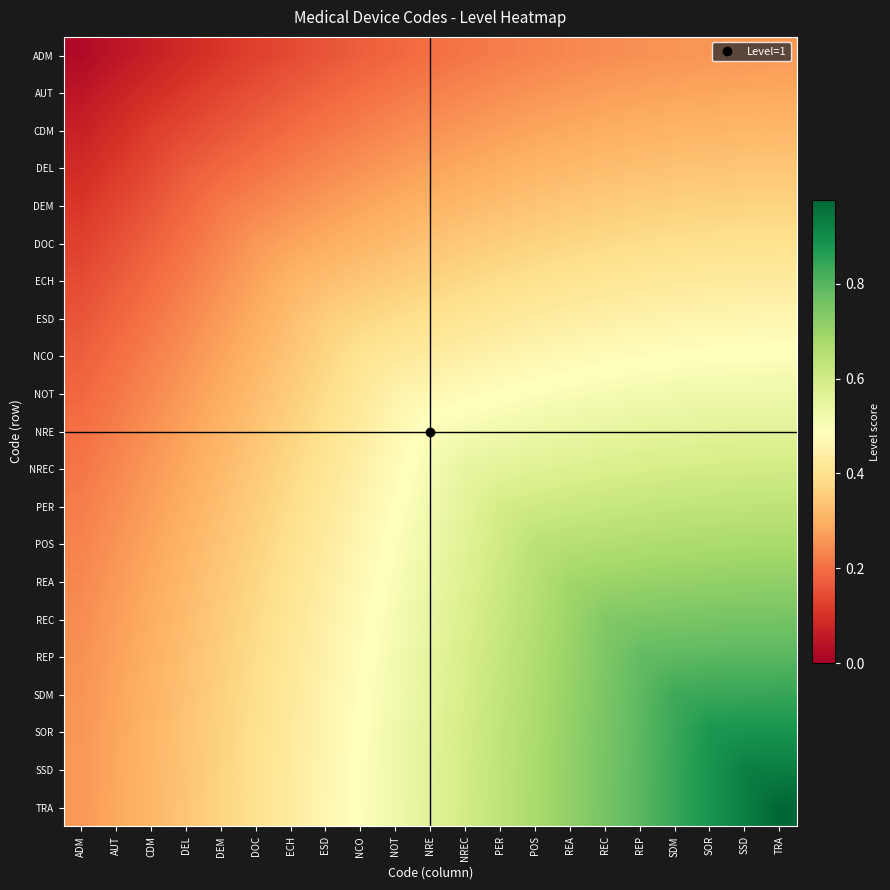

At which category does the chart reach its minimum across all series?

ADM